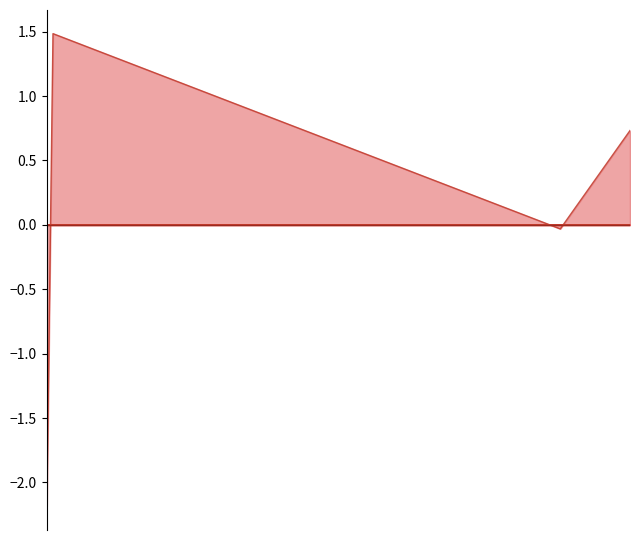

Which series has the widest spread of values?

cpu_power